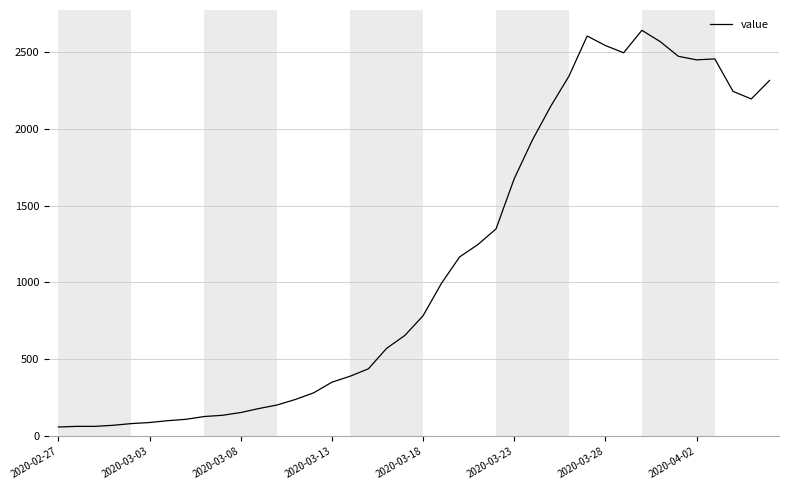

What is the greatest value displayed?

2639